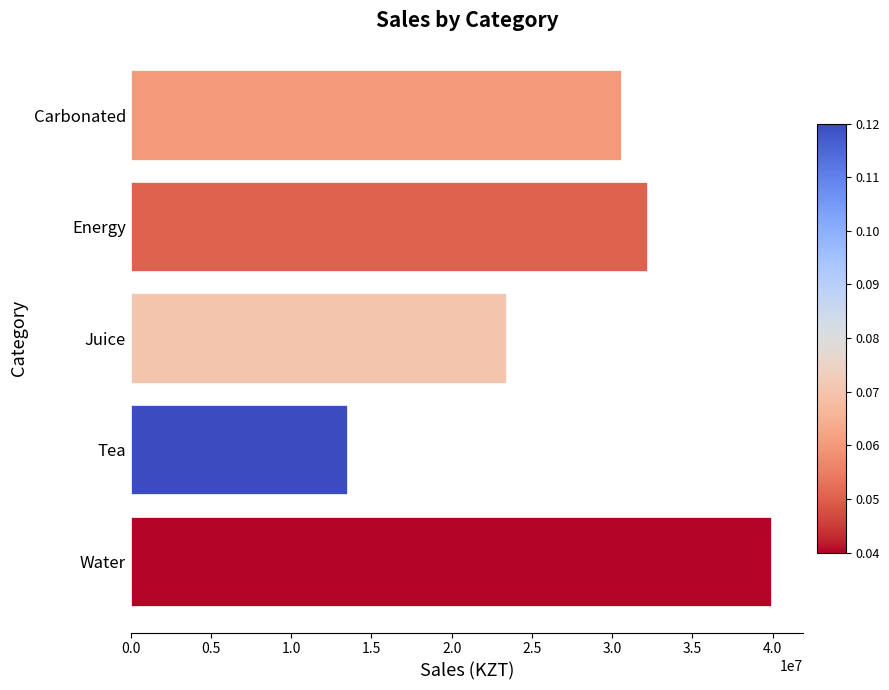

What is the smallest value displayed?

13474122.0